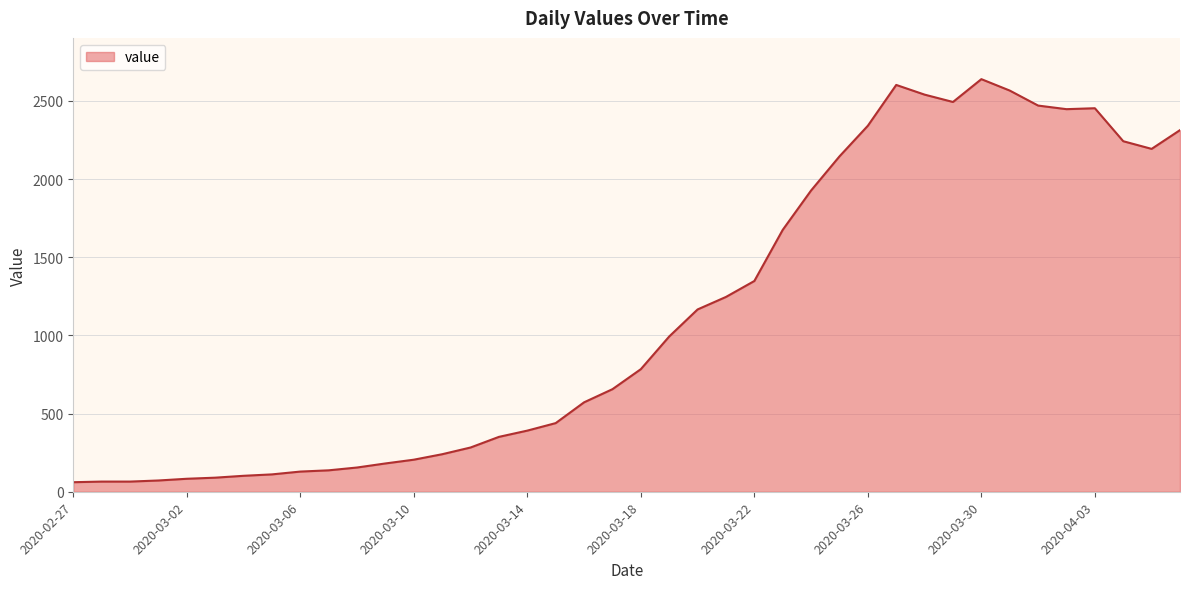

What is the smallest value displayed?

61